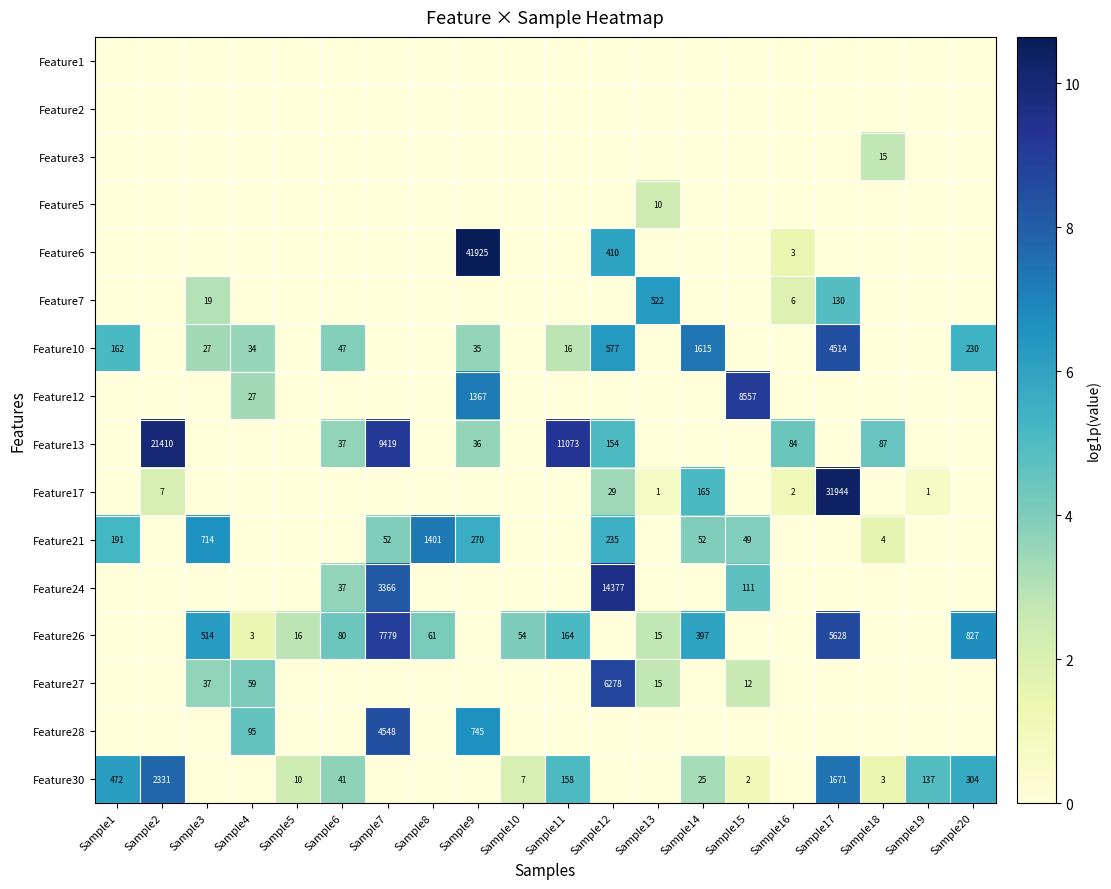

How many values in the Feature21 series exceed 0?

9